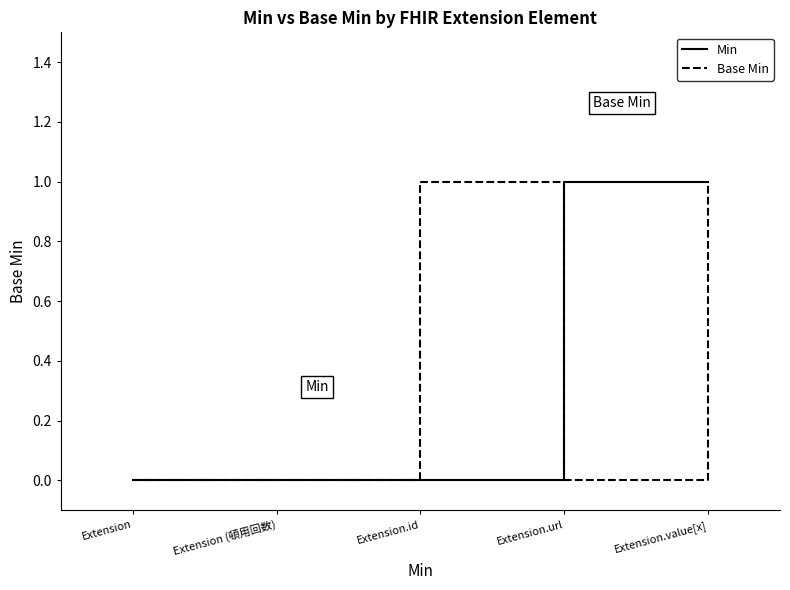

How many series are shown in this chart?

2